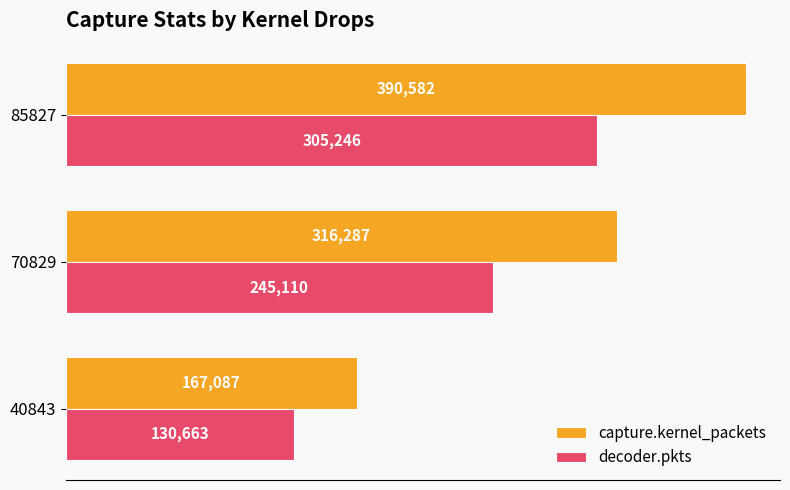

List the series in order of their peak value, highest first.

capture.kernel_packets, decoder.pkts